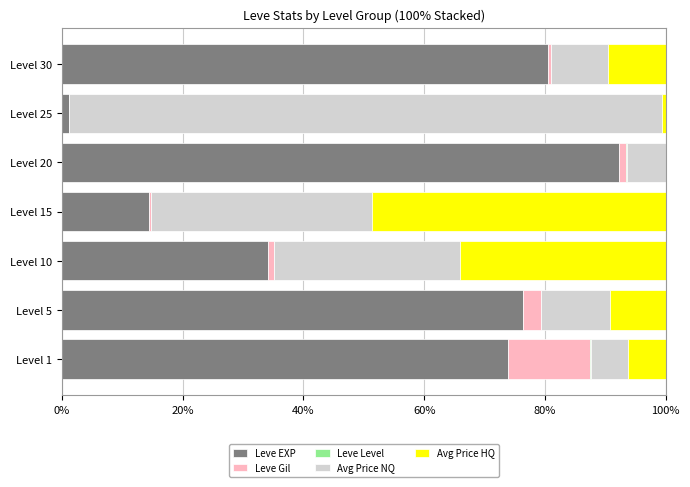

What is the maximum value for Leve EXP?

92.2